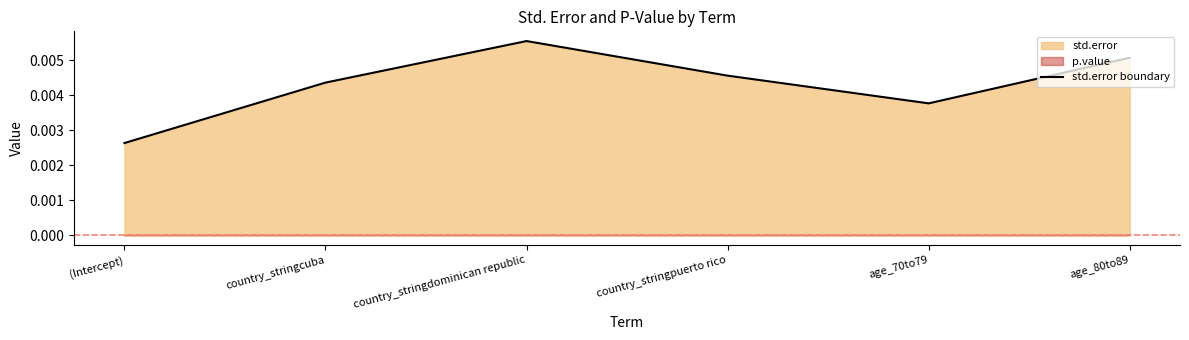

Rank the categories by value from lowest to highest.

(Intercept), age_70to79, country_stringcuba, country_stringpuerto rico, age_80to89, country_stringdominican republic